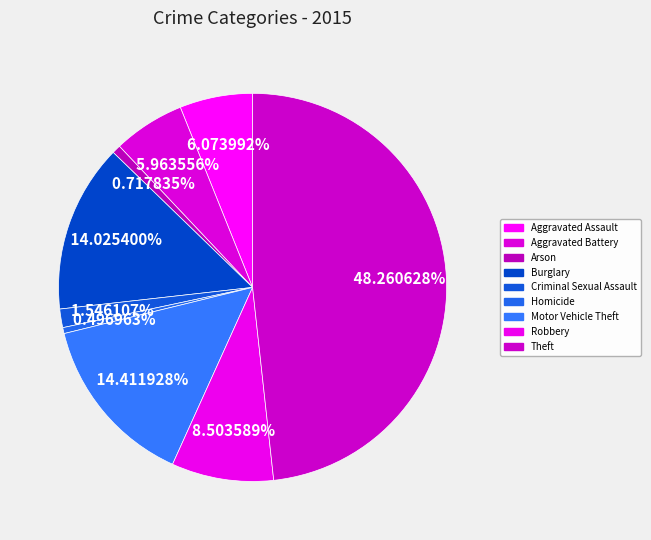

Is it true that Aggravated Assault is 1% of the pie?

False